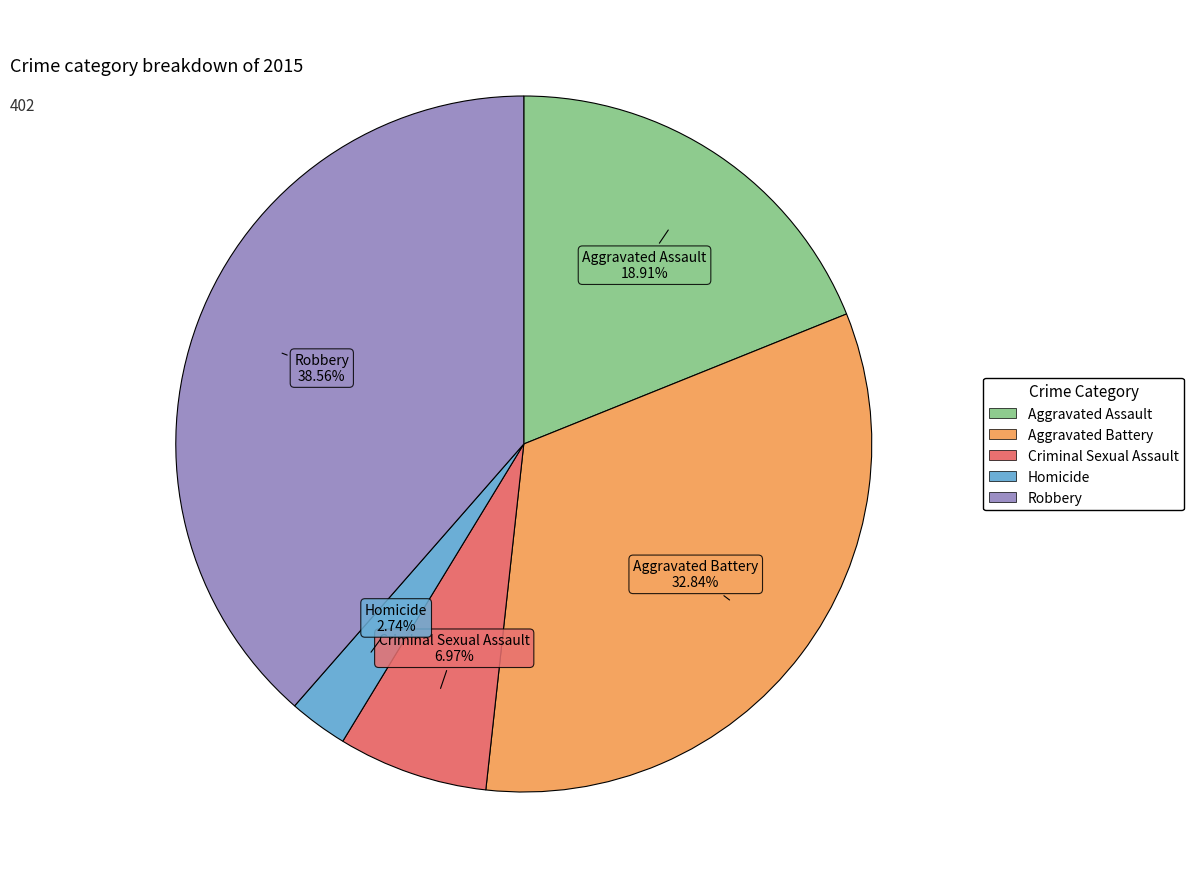

Which has a higher value, Aggravated Battery or Aggravated Assault?

Aggravated Battery